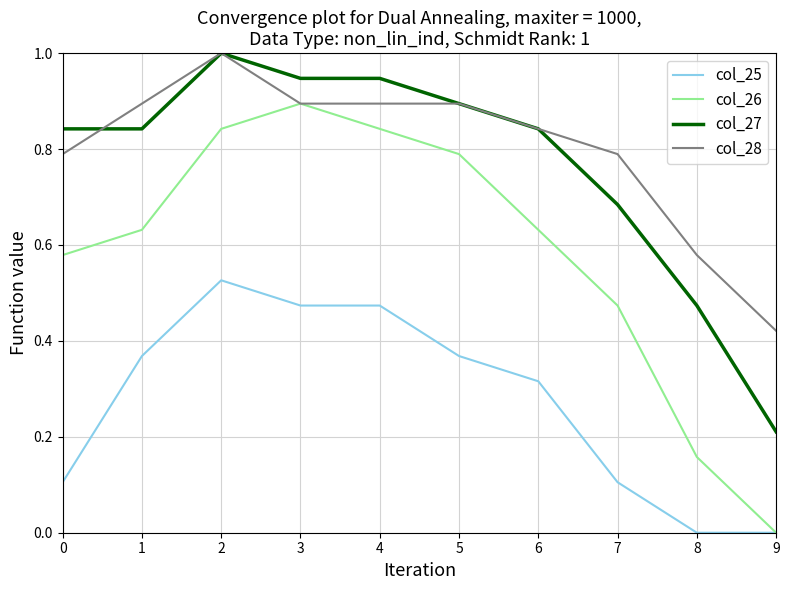

True or false: col_26 and col_27 intersect in this chart.

False